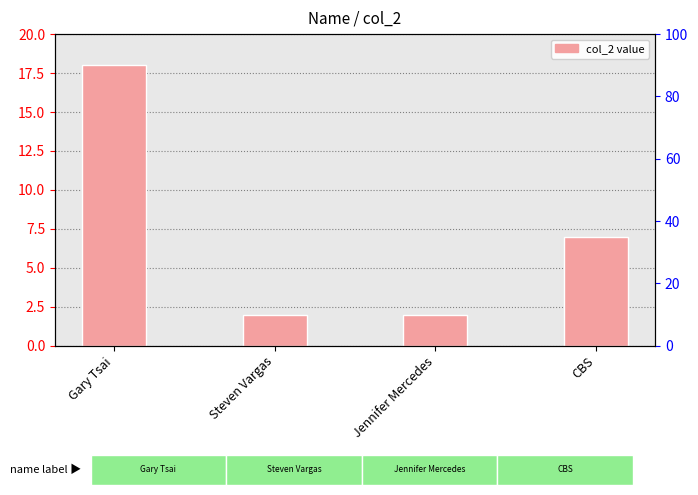

Rank the categories by value from lowest to highest.

Steven Vargas, Jennifer Mercedes, CBS, Gary Tsai